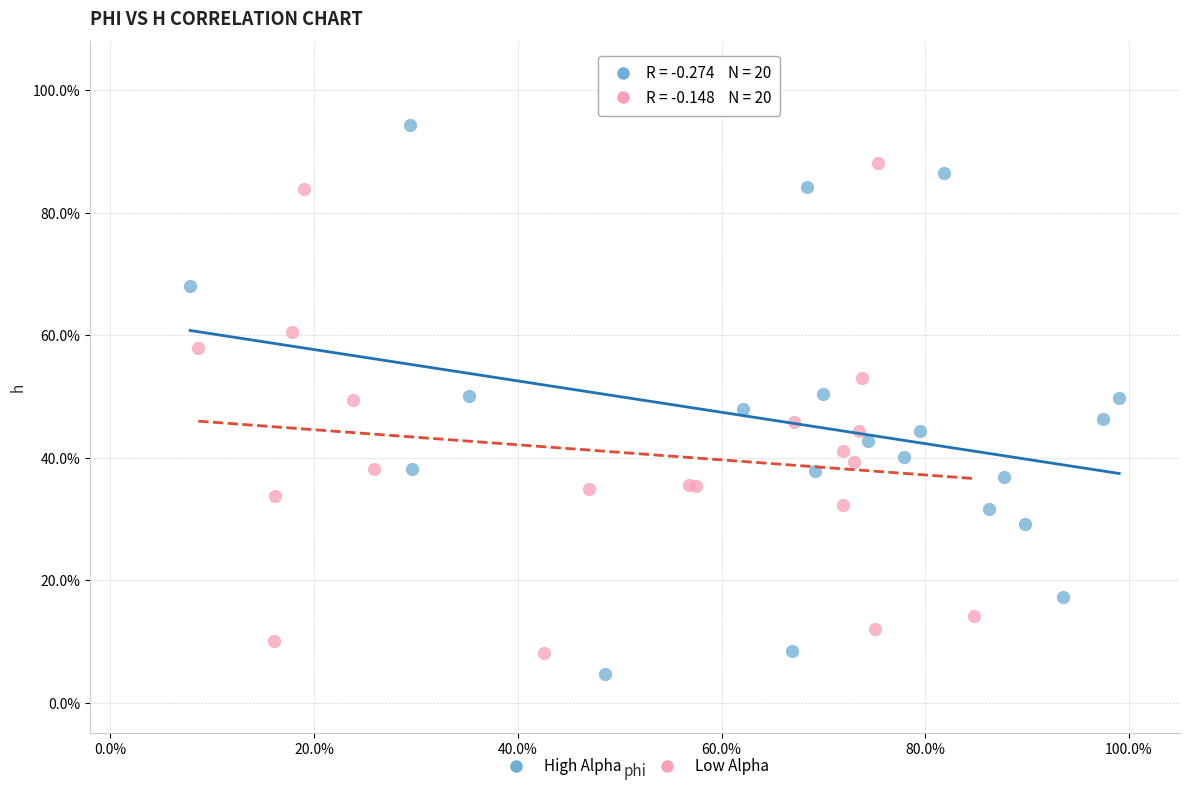

What are all the series names shown in the legend?

High Alpha, Low Alpha